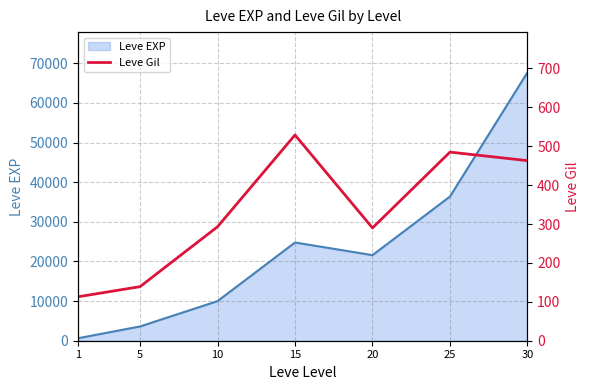

Reading left to right, extract all data points from this chart.

113	139	293	529	290	485	463